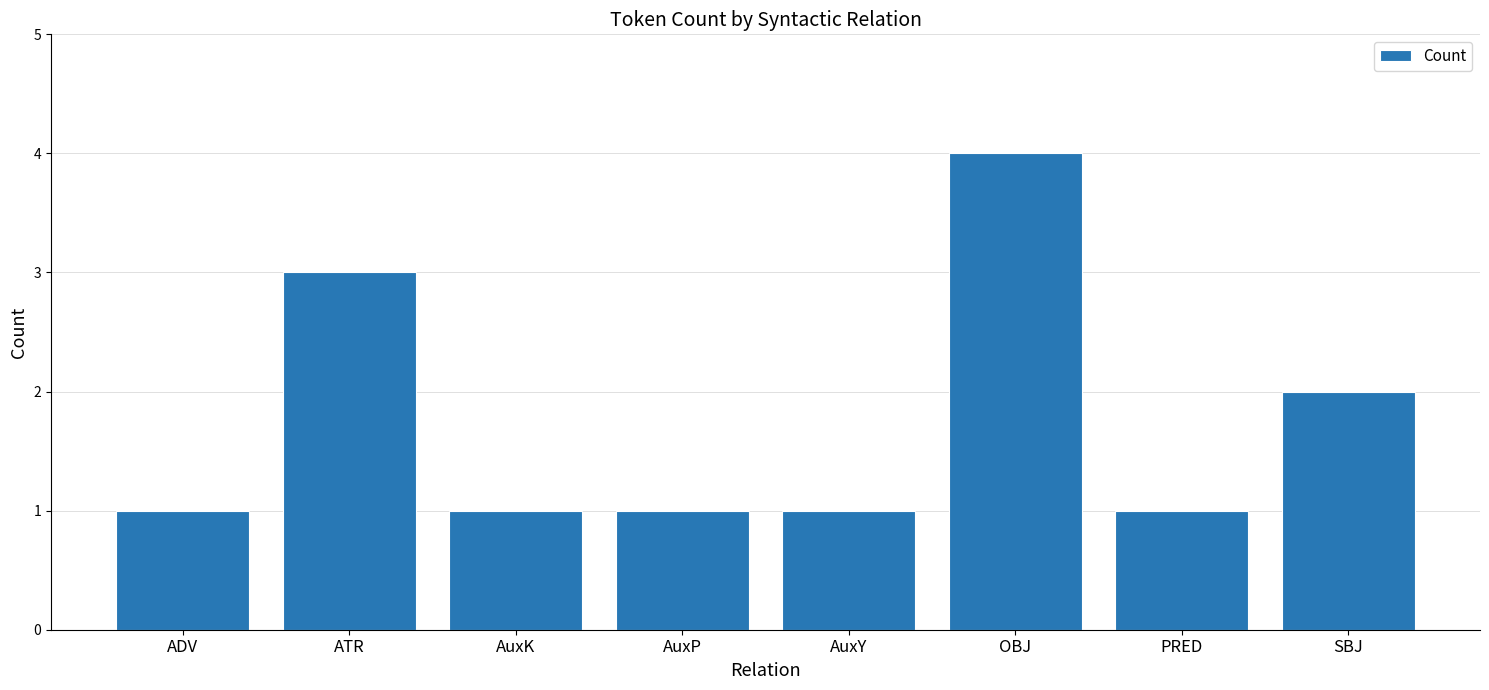

What is the change in value from AuxY to SBJ?

+1